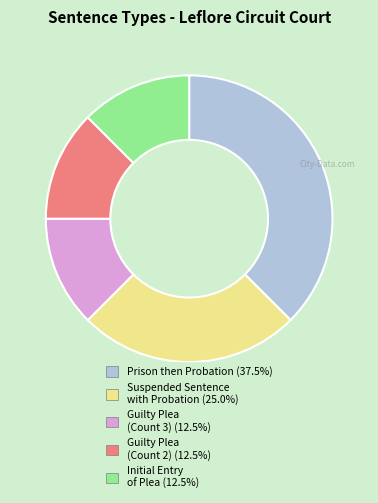

Is there any slice that represents more than half of the pie?

No